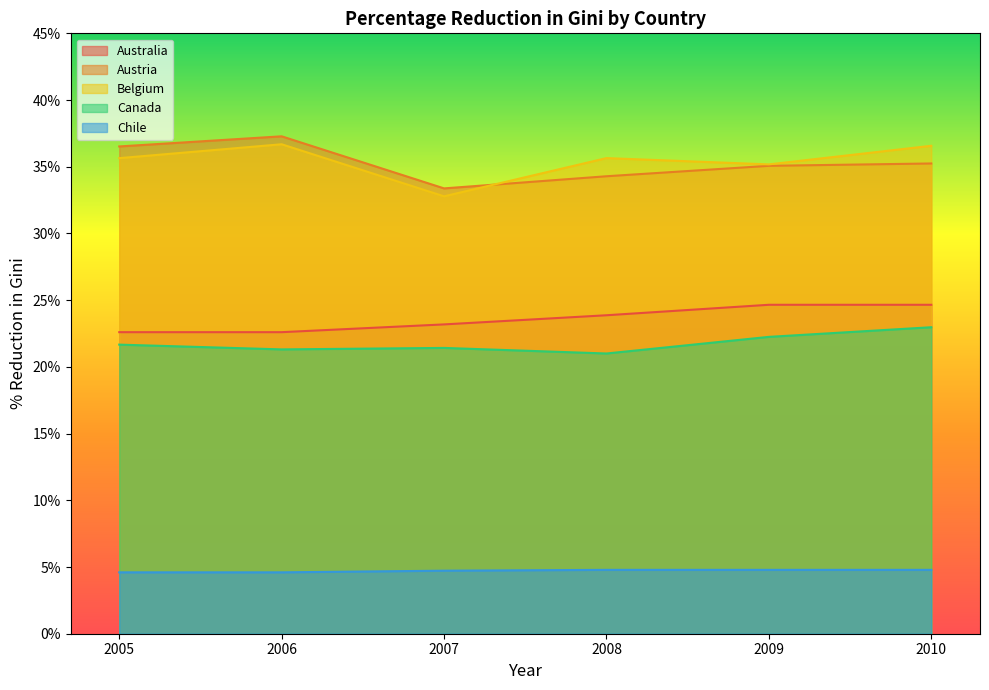

How many values in the Australia series are below 23?

2